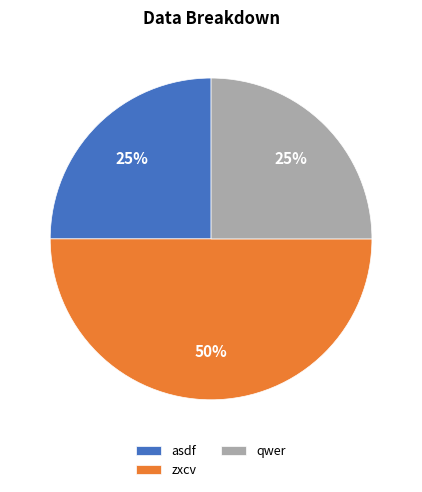

Do zxcv and asdf together represent more than half of the pie?

Yes